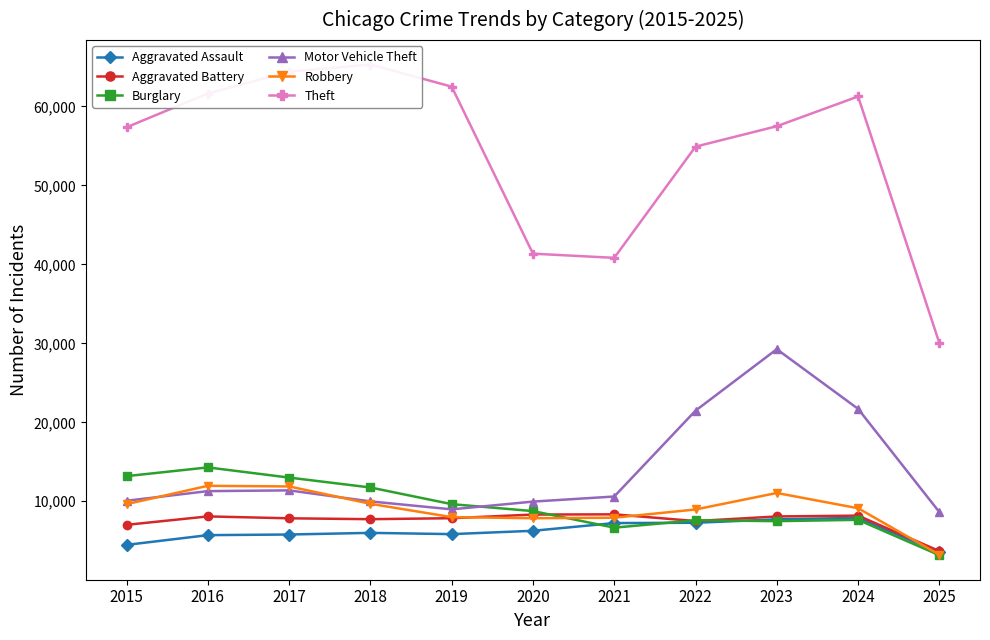

List the labels in order of Motor Vehicle Theft value, smallest first.

2025, 2019, 2020, 2018, 2015, 2021, 2016, 2017, 2022, 2024, 2023